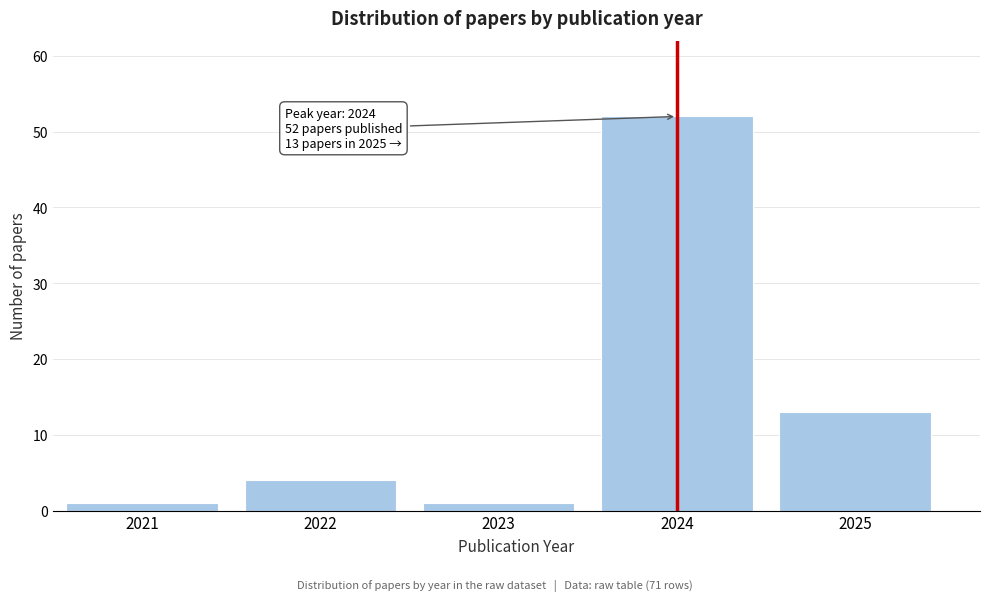

Reading left to right, transcribe all the data shown in this chart.

2021=1	2022=4	2023=1	2024=52	2025=13